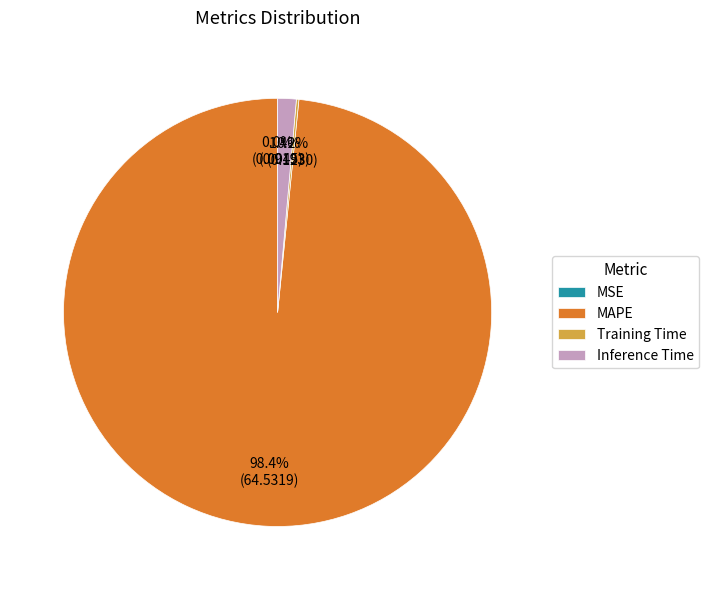

To the nearest percent, what is the difference between the largest and smallest slice percentages?

98%